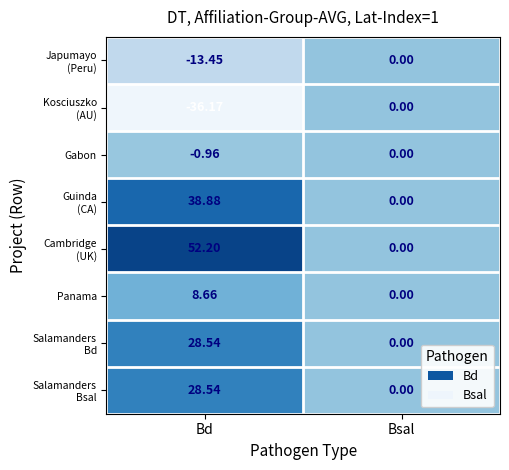

Which label corresponds to the smallest value in the chart?

Bd